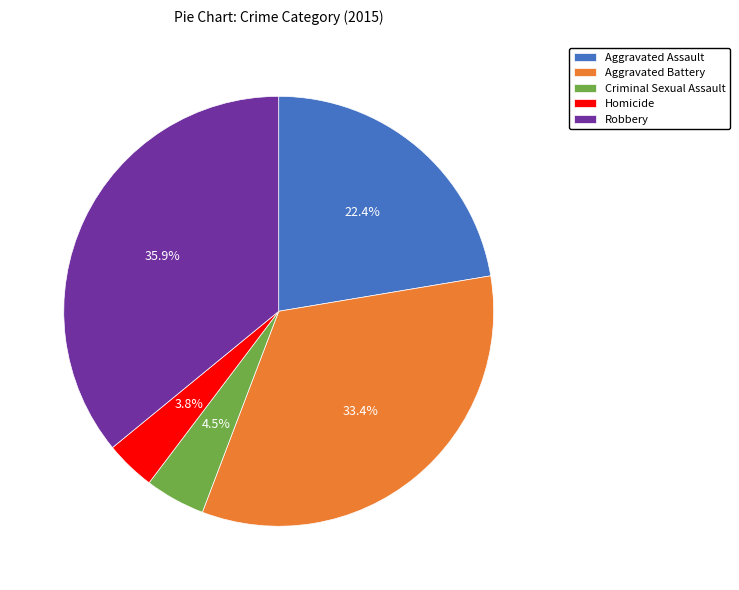

Which slice is the smallest?

Homicide